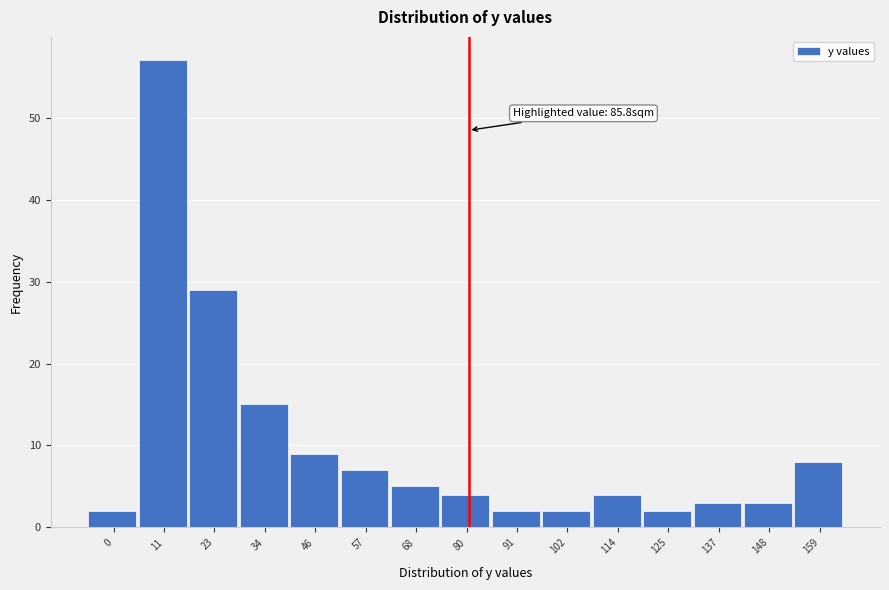

Reading right to left, what are all the values shown in this chart?

8	3	3	2	4	2	2	4	5	7	9	15	29	57	2